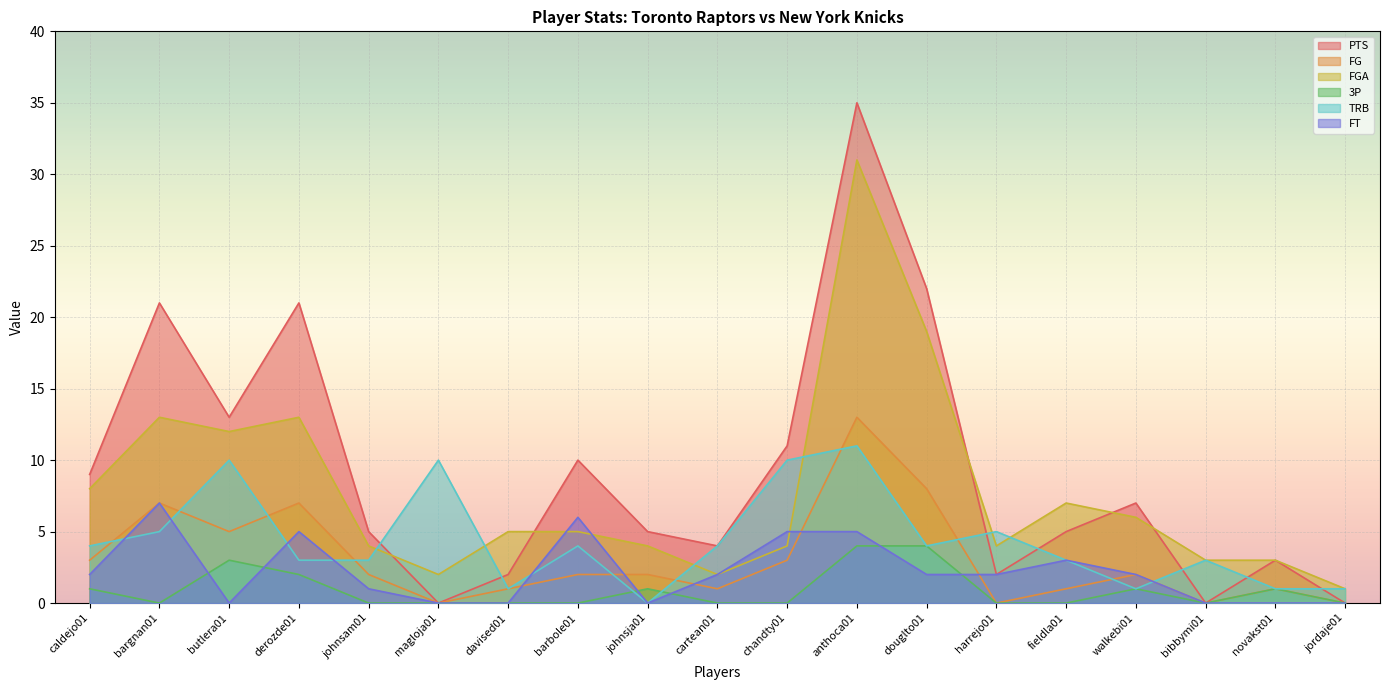

True or false: TRB and FT cross at least once.

True